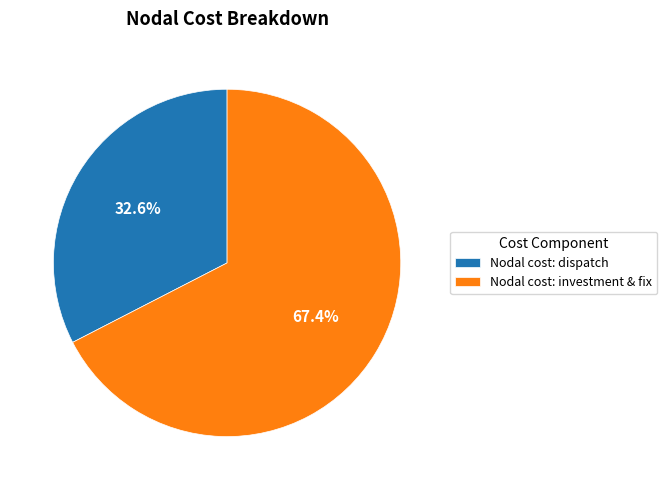

Which category has the biggest portion of the pie?

Nodal cost: investment & fix